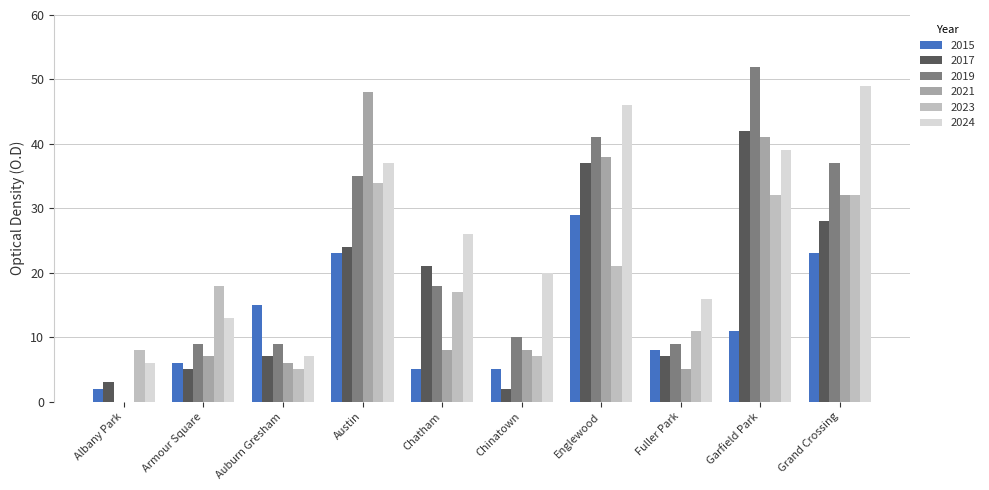

Which series changed the most between Auburn Gresham and Chinatown?

2024